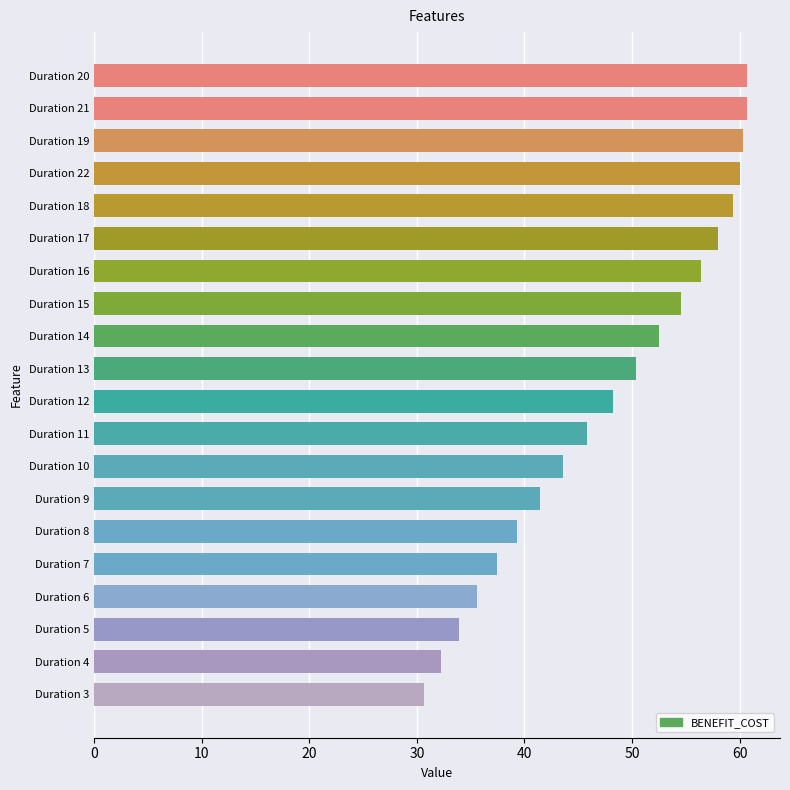

What is the value of the 2nd bar from the top?

60.7